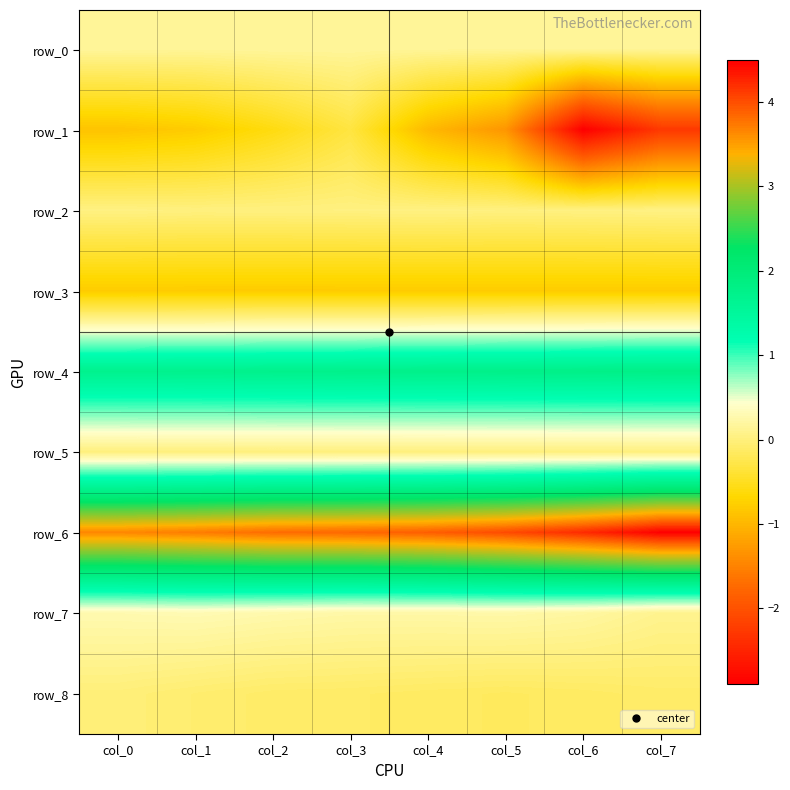

At which category is the sum across all series the highest?

col_3